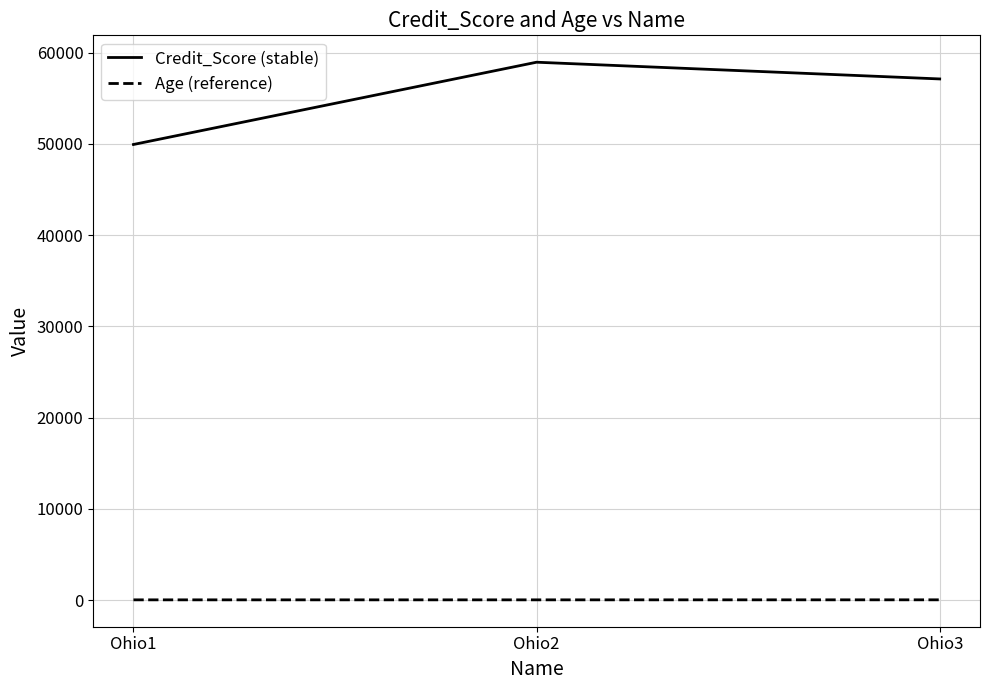

The Credit_Score (stable) series shows 13524 at Ohio2. True or false?

False